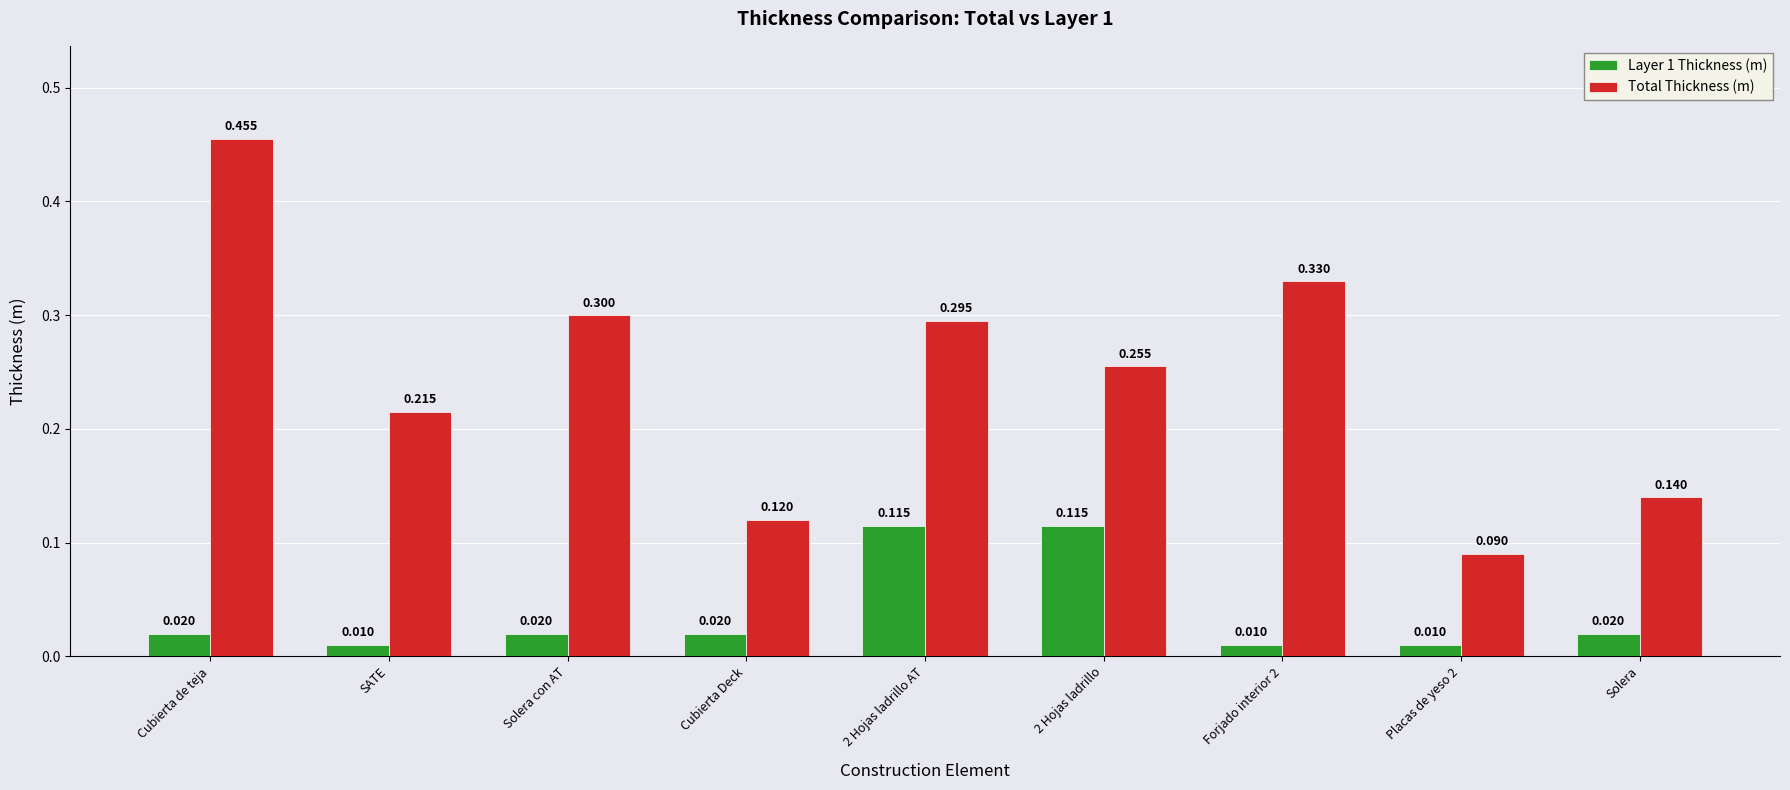

Between 2 Hojas ladrillo AT and Placas de yeso 2, which series saw the biggest shift?

Total Thickness (m)